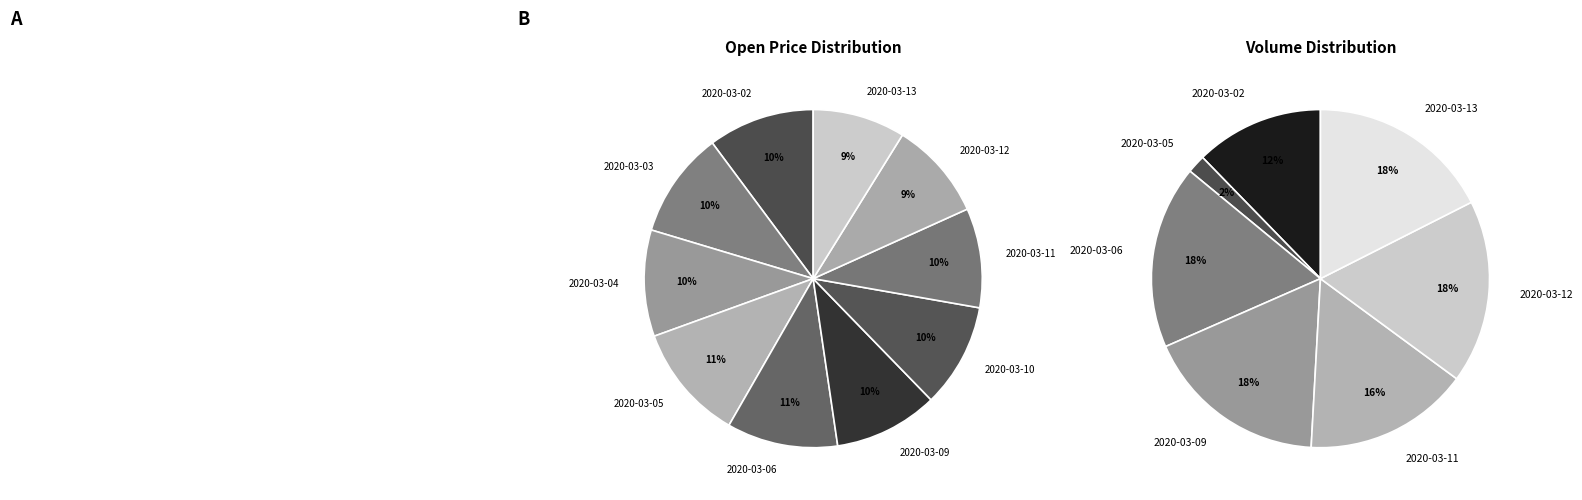

How many slices are in this pie chart?

10